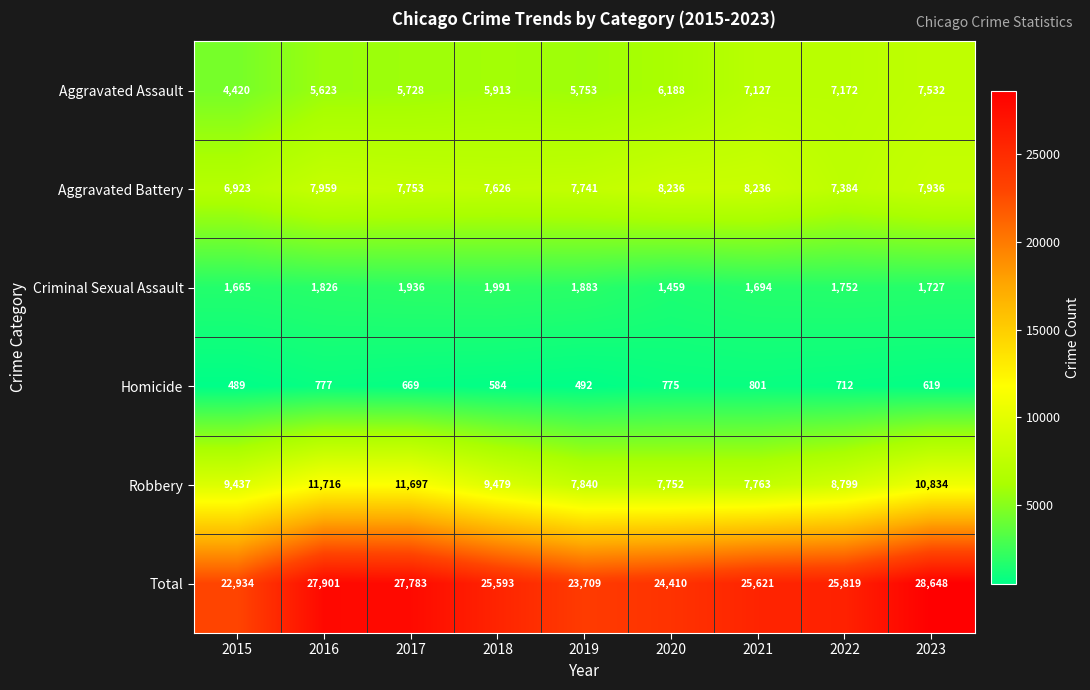

What is the difference between the maximum and minimum values in the Homicide series?

312